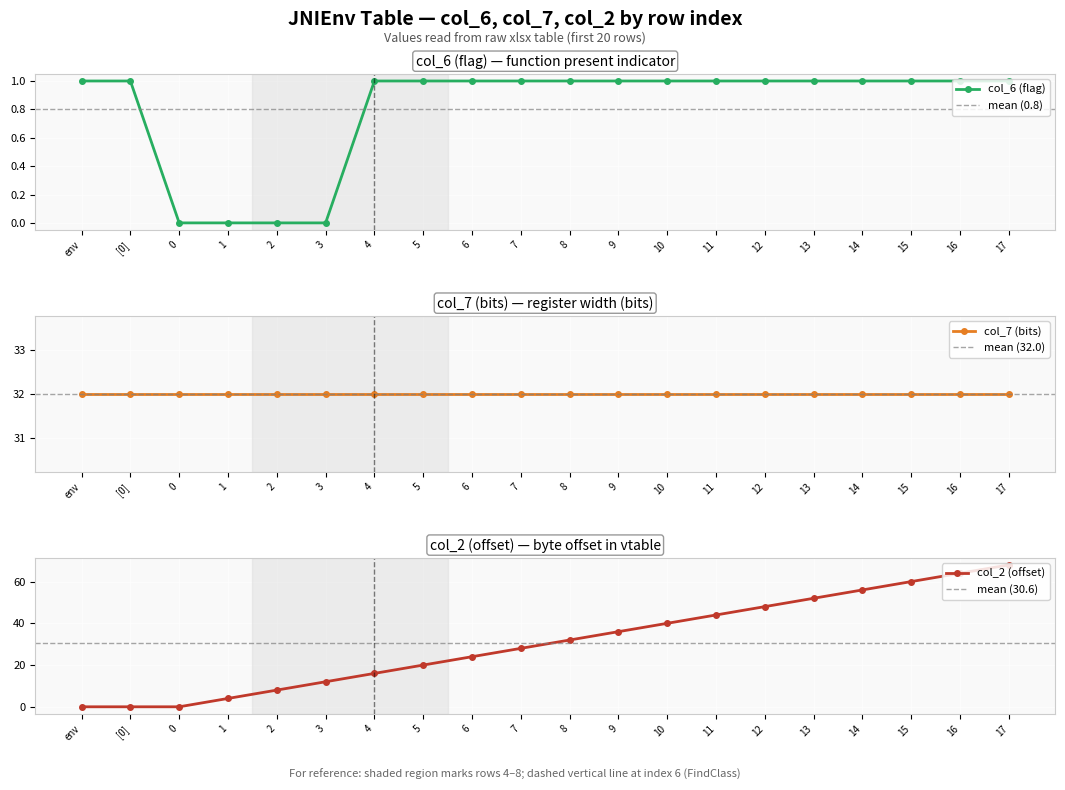

Between 3 and 12, which is larger?

12